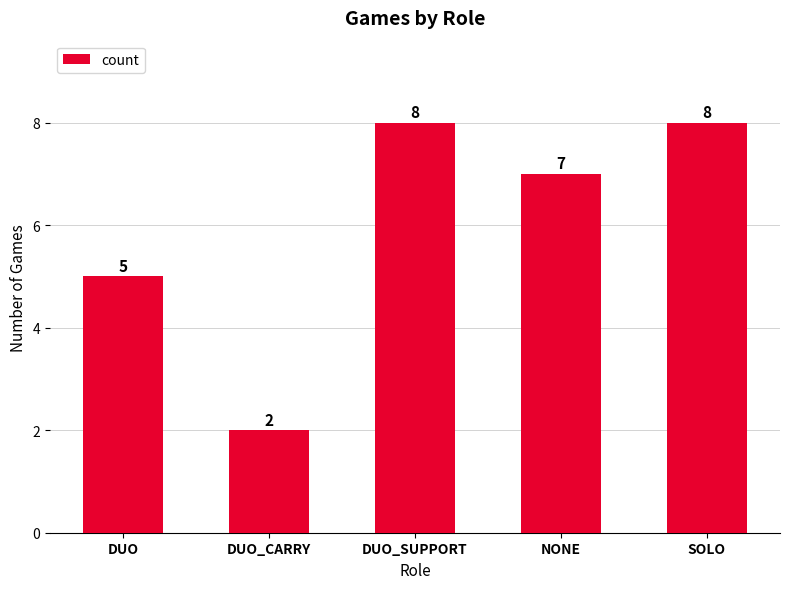

Is it true that the value at DUO_SUPPORT is 8?

True